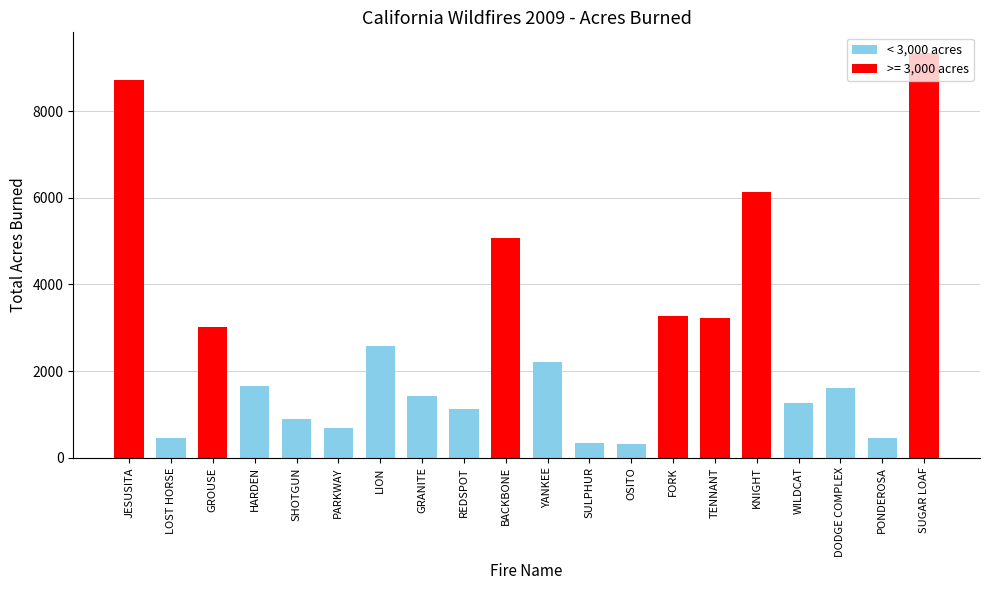

What is the label of the 6th bar from the left?

PARKWAY